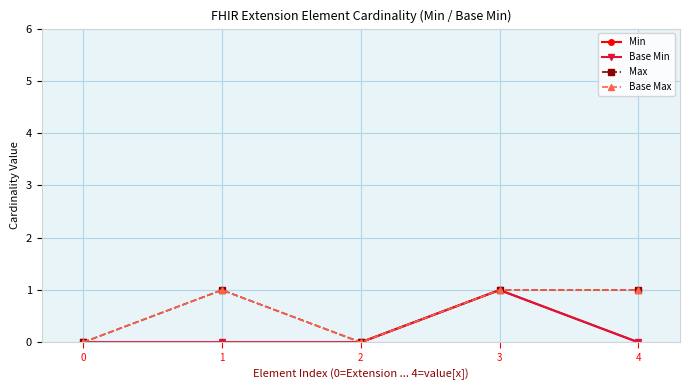

Reading right to left, what are all the values shown in this chart?

Min: 4=0	3=1	2=0	1=0	0=0
Base Min: 4=0	3=1	2=0	1=0	0=0
Max: 4=1	3=1	2=0	1=1	0=0
Base Max: 4=1	3=1	2=0	1=1	0=0